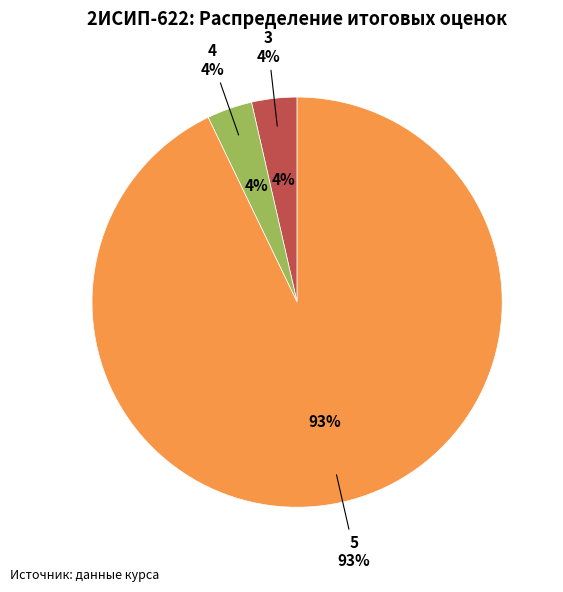

Which slice represents more than half of the pie?

5